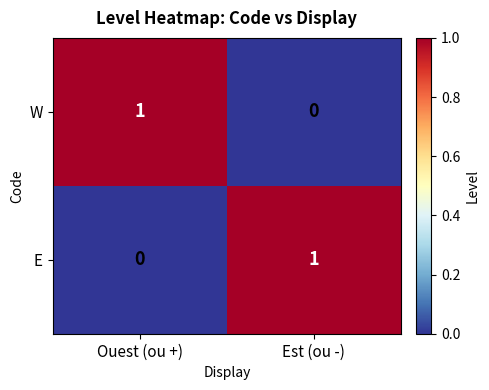

Reading left to right, transcribe all the data shown in this chart.

W: 1	0
E: 0	1